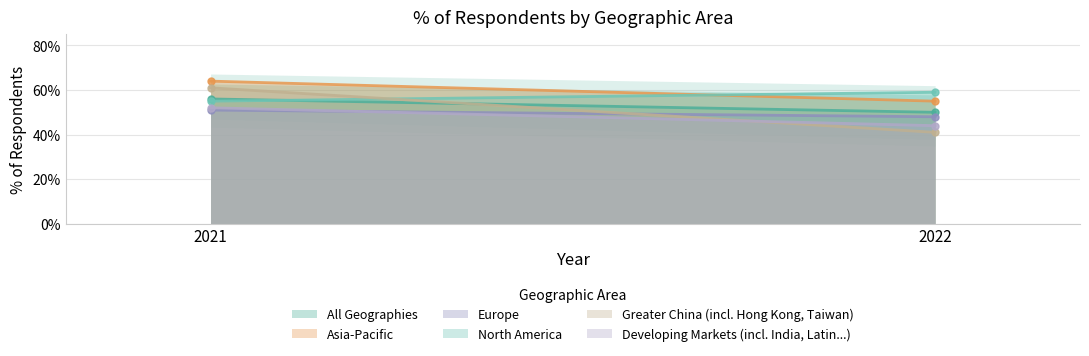

What is the value of the North America point at the 2nd from the left?

0.6